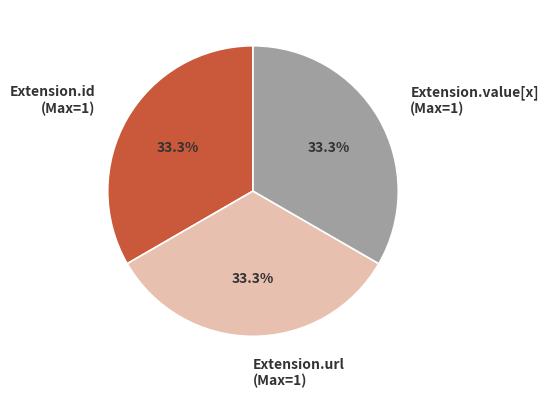

How much of the chart is everything except Extension.id (Max=1)?

66.7%